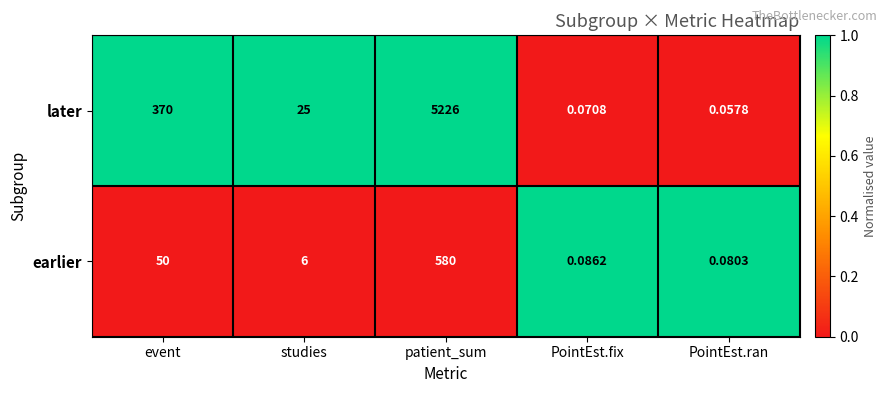

What is the spread (max minus min) of values at PointEst.ran?

0.0